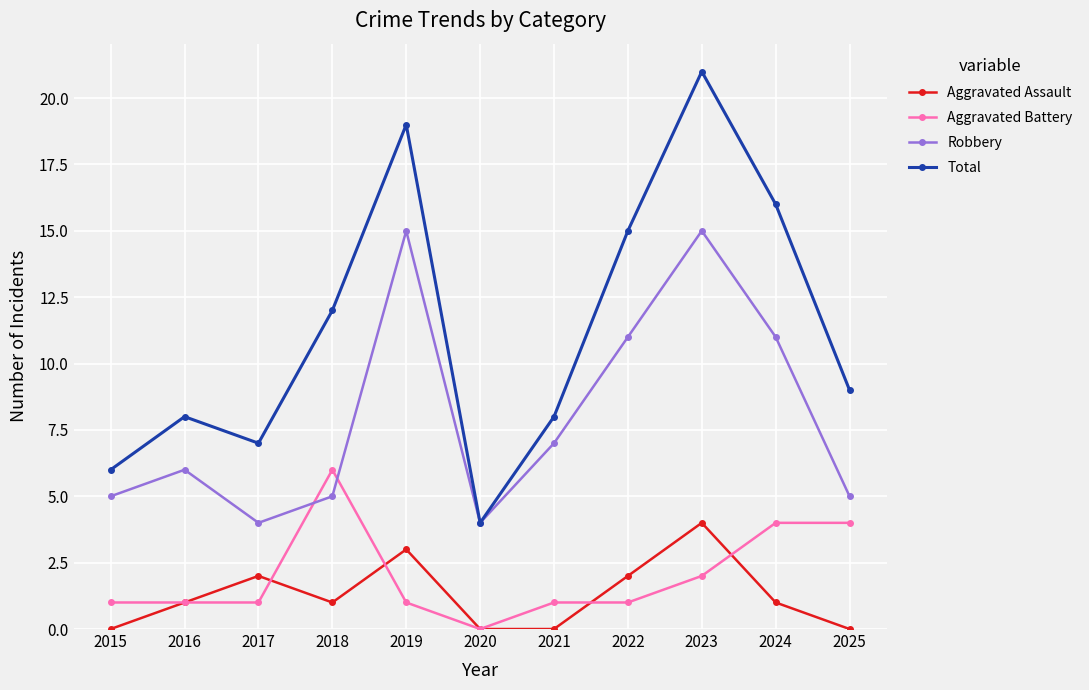

What is the spread (max minus min) of values at 2025?

9